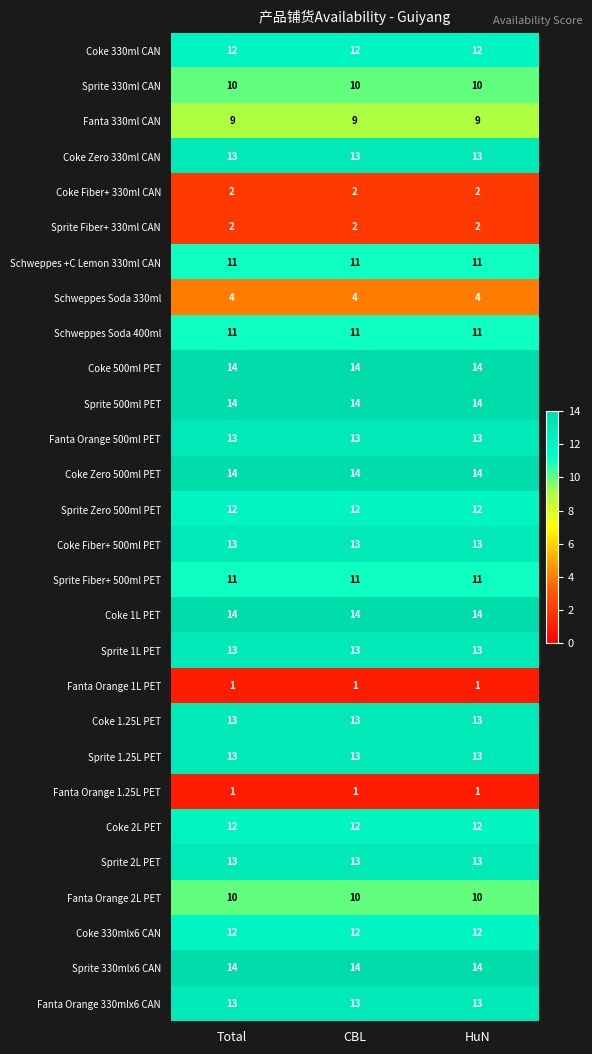

What is the maximum value for Coke 1.25L PET?

13